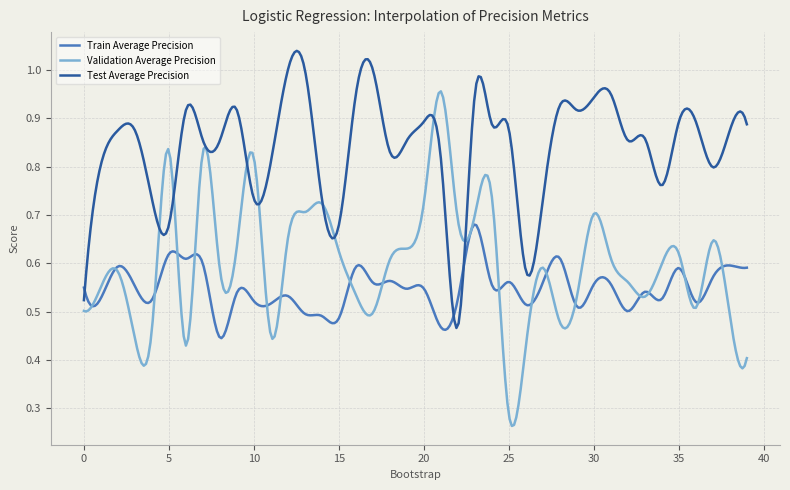

True or false: Test Average Precision and Train Average Precision cross at least once.

True